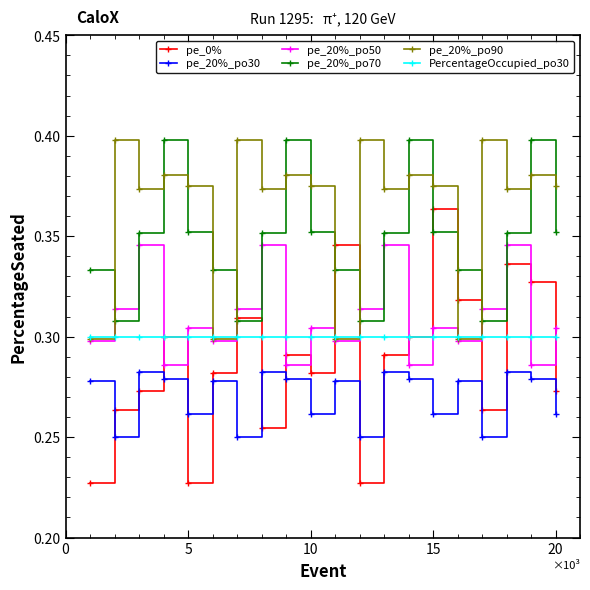

Which series has the widest spread of values?

pe_0%